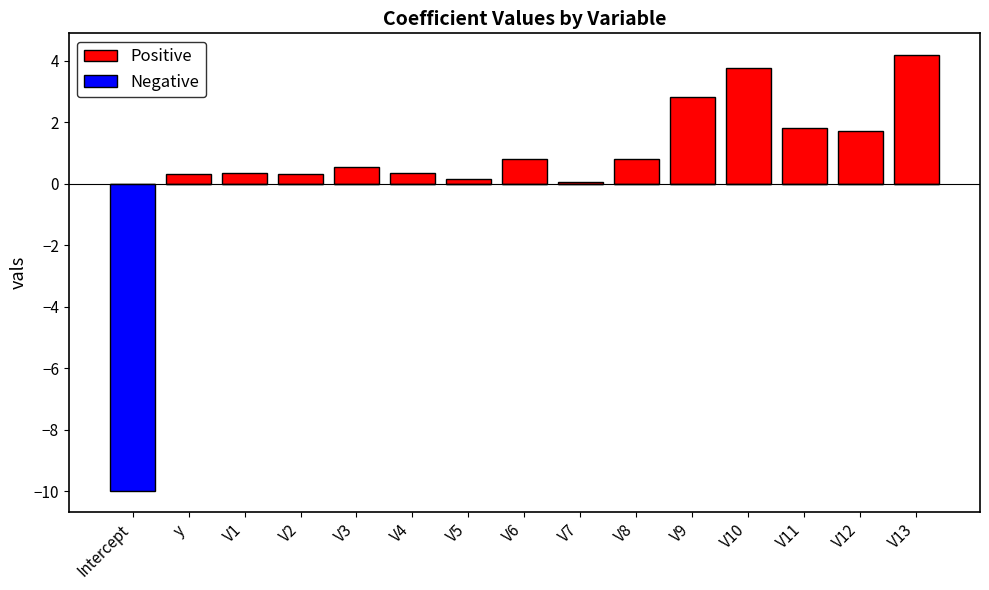

How many positive values does the Positive series have?

14